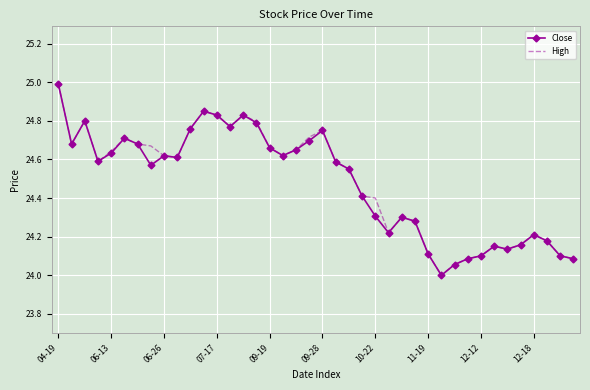

What is the greatest value displayed?

25.0